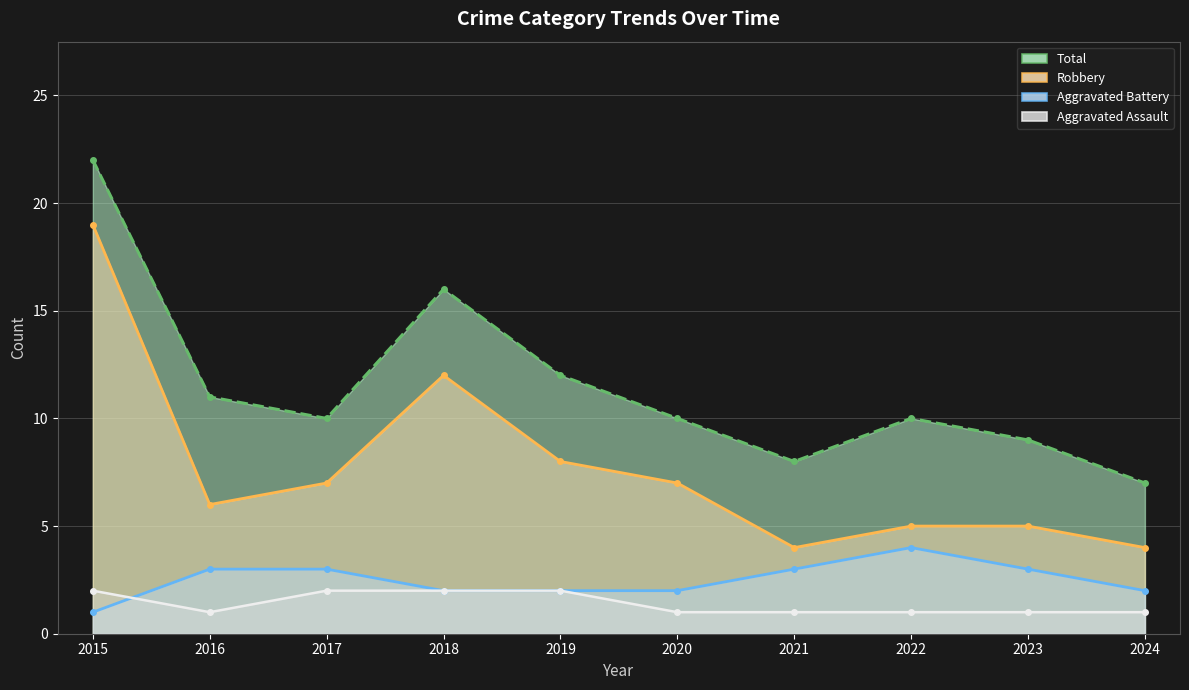

True or false: Total and Aggravated Battery cross at least once.

False